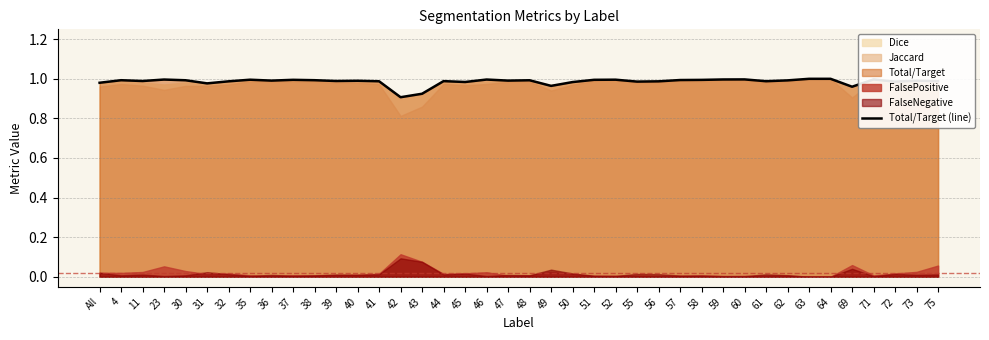

What is the difference between the maximum and minimum values?

0.1